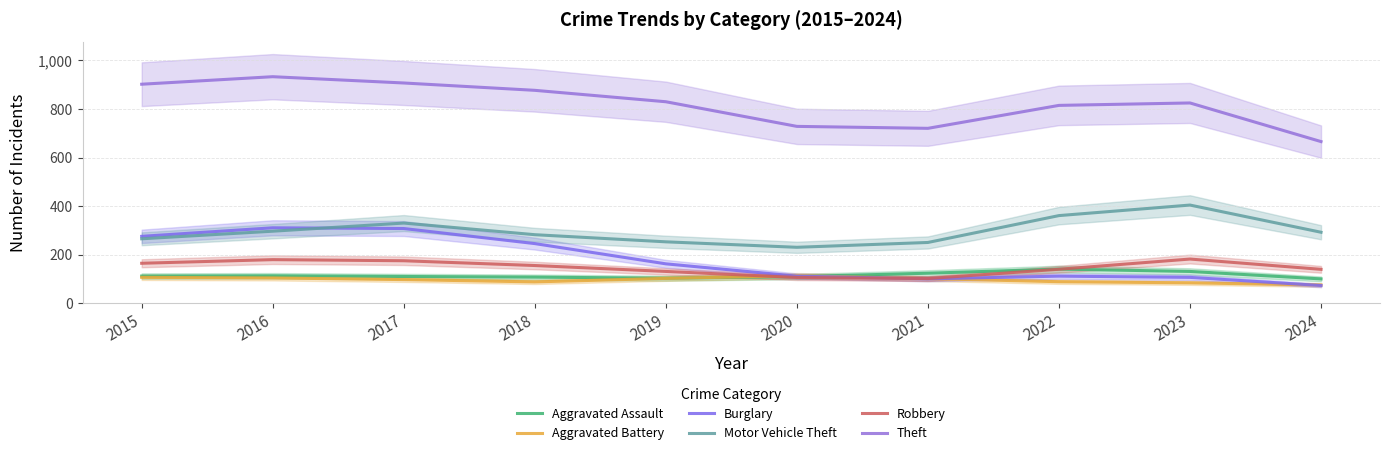

How many interior local valleys does the Aggravated Assault series have?

1